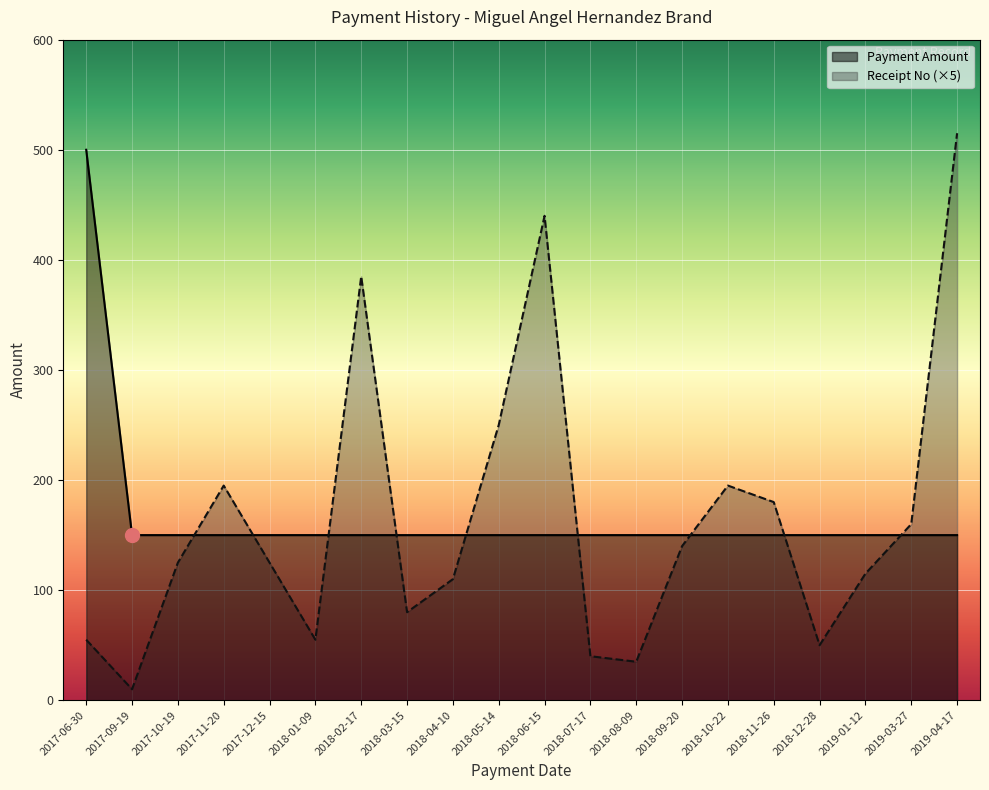

What is the sum of the Receipt No values at 2018-02-17 and 2017-06-30?

440